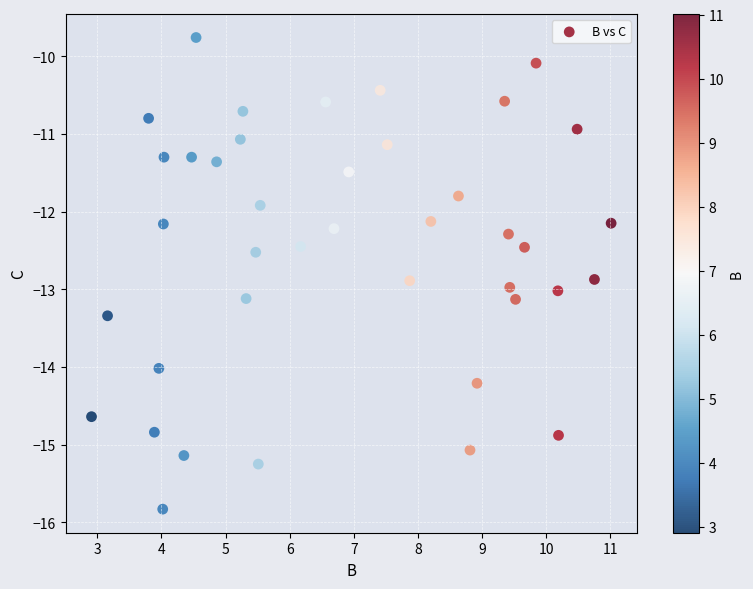

What is the range of Y values (max minus min)?

6.1